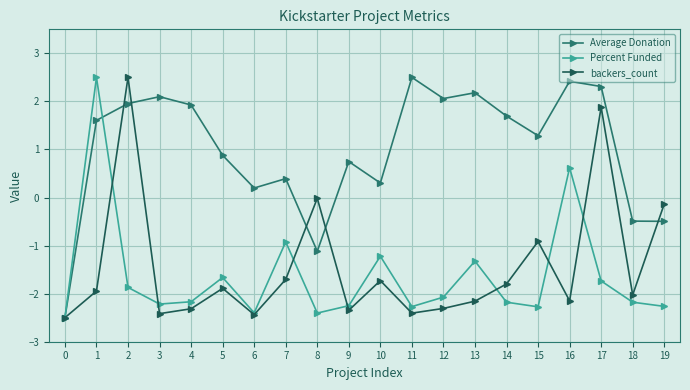

How many positive values does the Percent Funded series have?

2